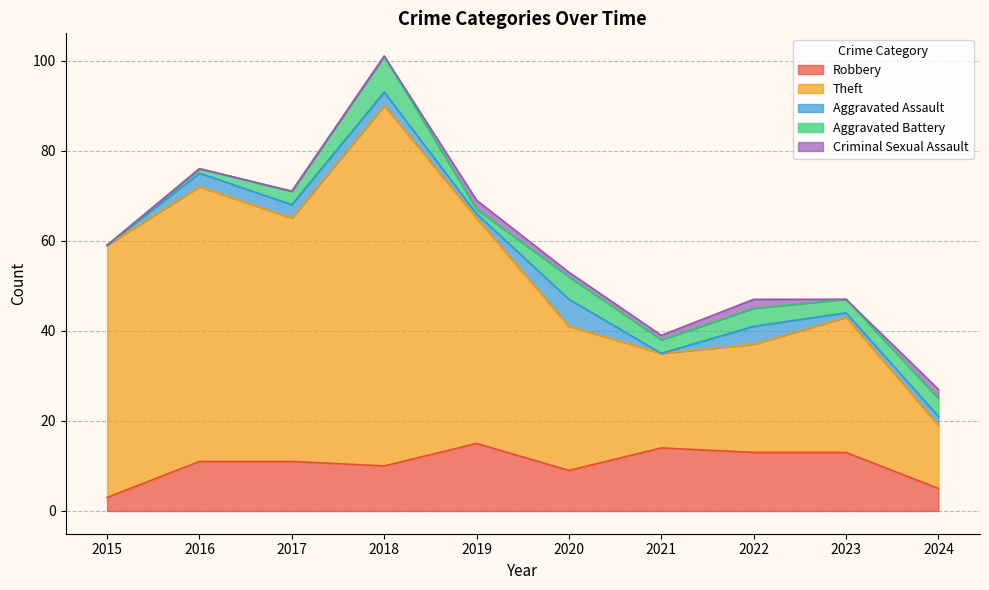

How many interior local valleys does the Criminal Sexual Assault series have?

1